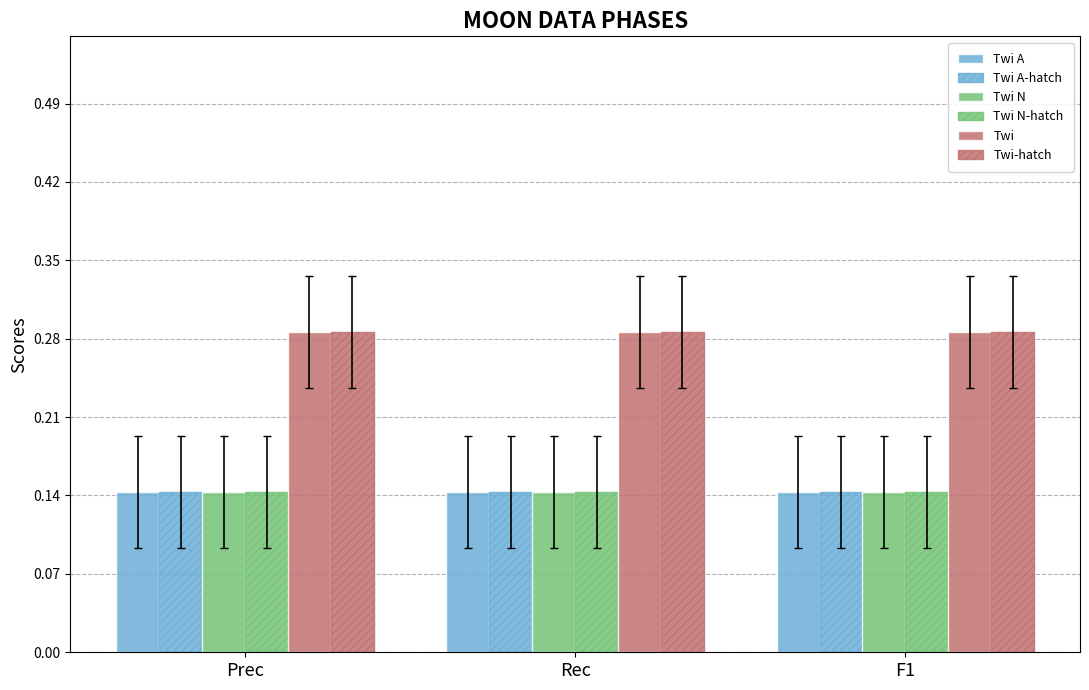

Reading left to right, transcribe all the data shown in this chart.

Twi A: 0.1	0.1	0.1
Twi A-hatch: 0.1	0.1	0.1
Twi N: 0.1	0.1	0.1
Twi N-hatch: 0.1	0.1	0.1
Twi: 0.3	0.3	0.3
Twi-hatch: 0.3	0.3	0.3